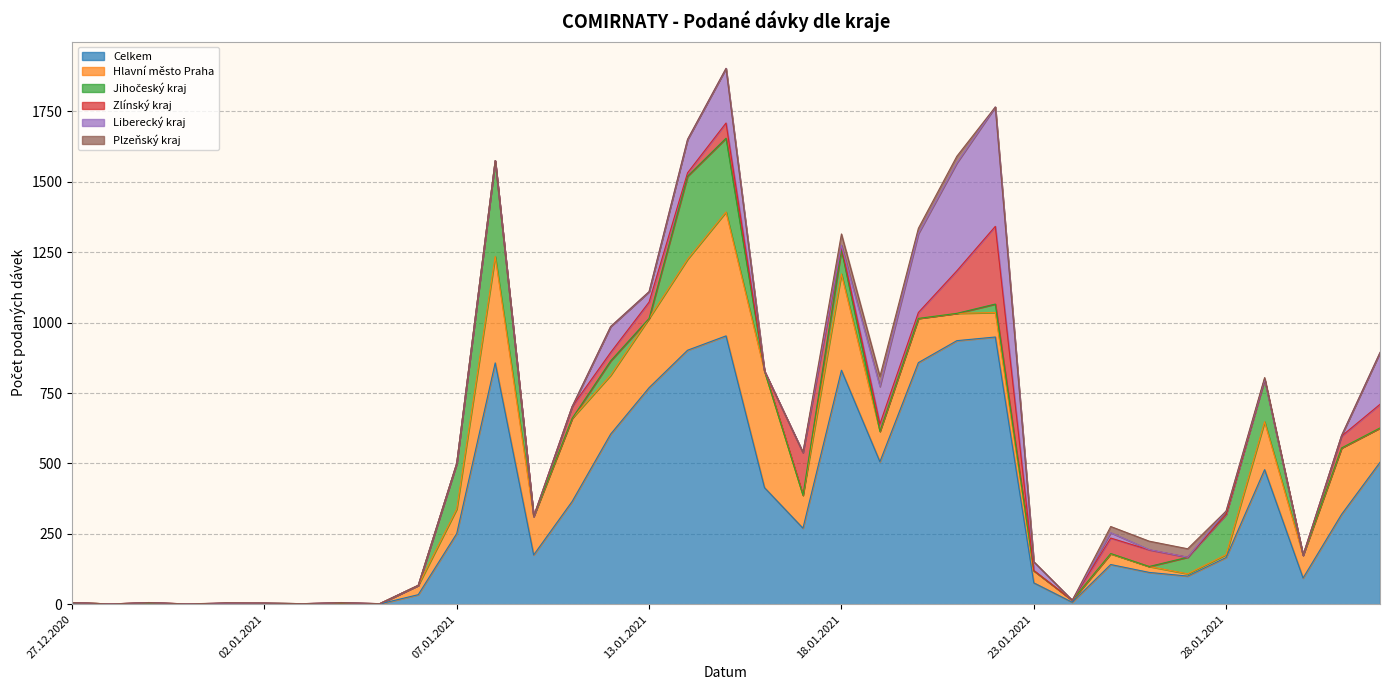

What is the total value across all series at 21.01.2021?

1591